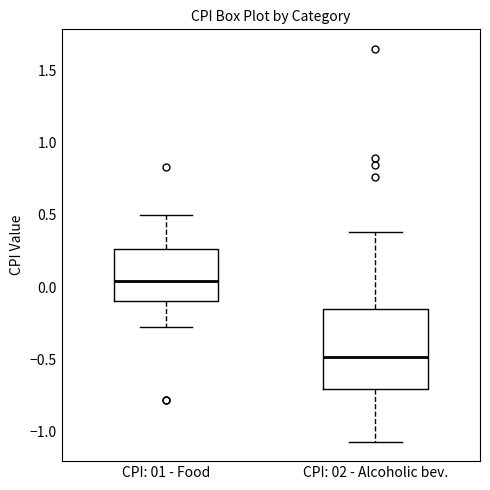

Comparing the boxes themselves (not the whiskers), which one is the tallest?

CPI: 02 - Alcoholic bev.